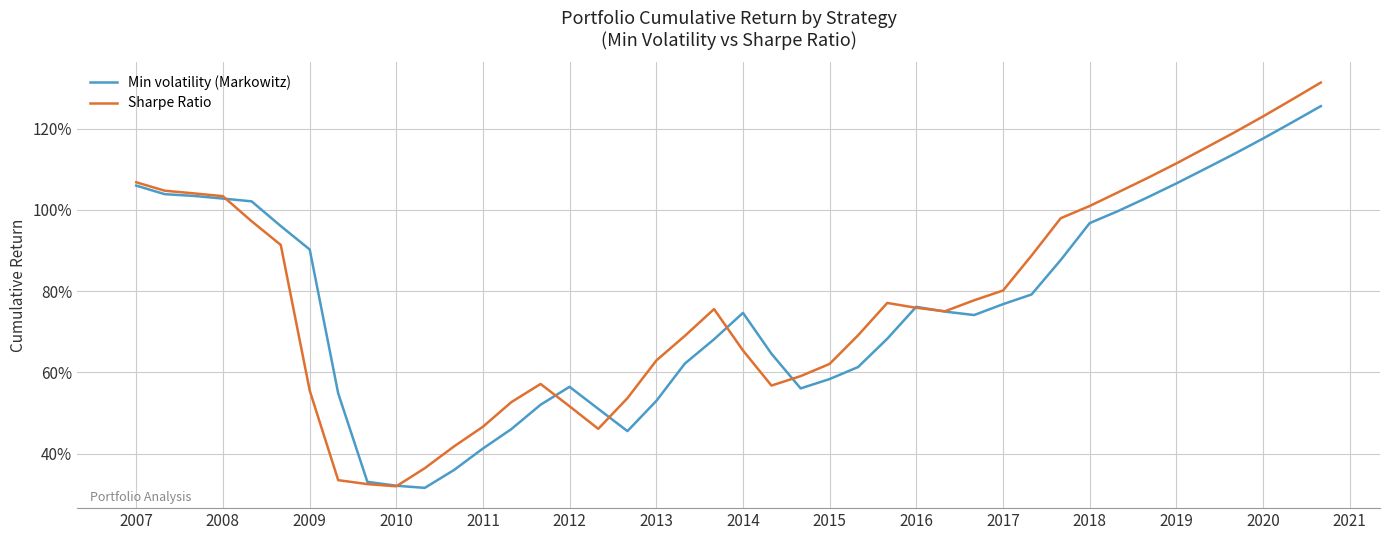

What are all the series names shown in the legend?

Min volatility (Markowitz), Sharpe Ratio